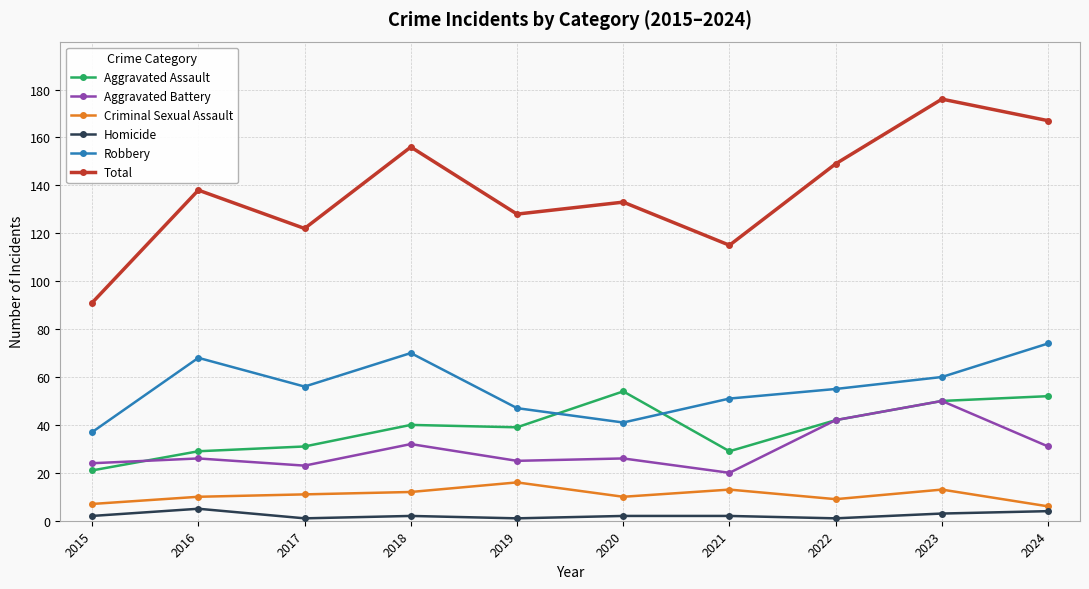

What is the smallest value displayed?

1